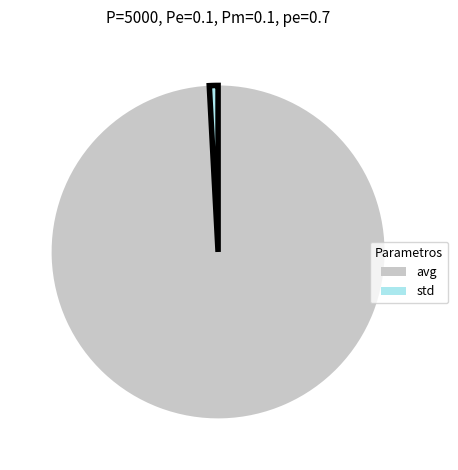

True or false: avg accounts for 99% of the total.

True